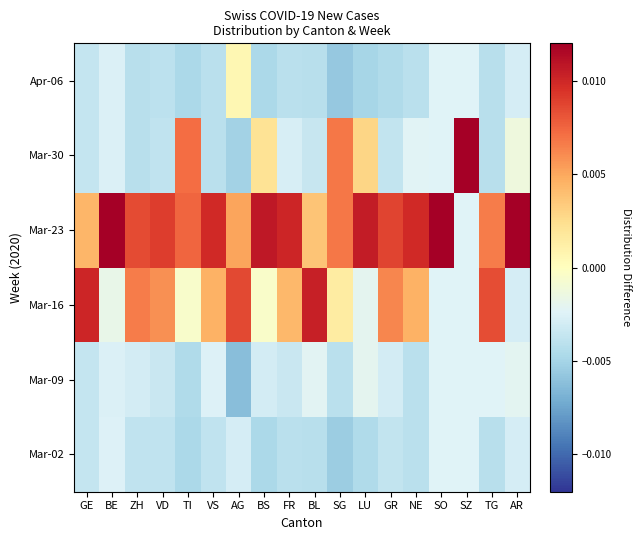

How many series are shown in this chart?

6